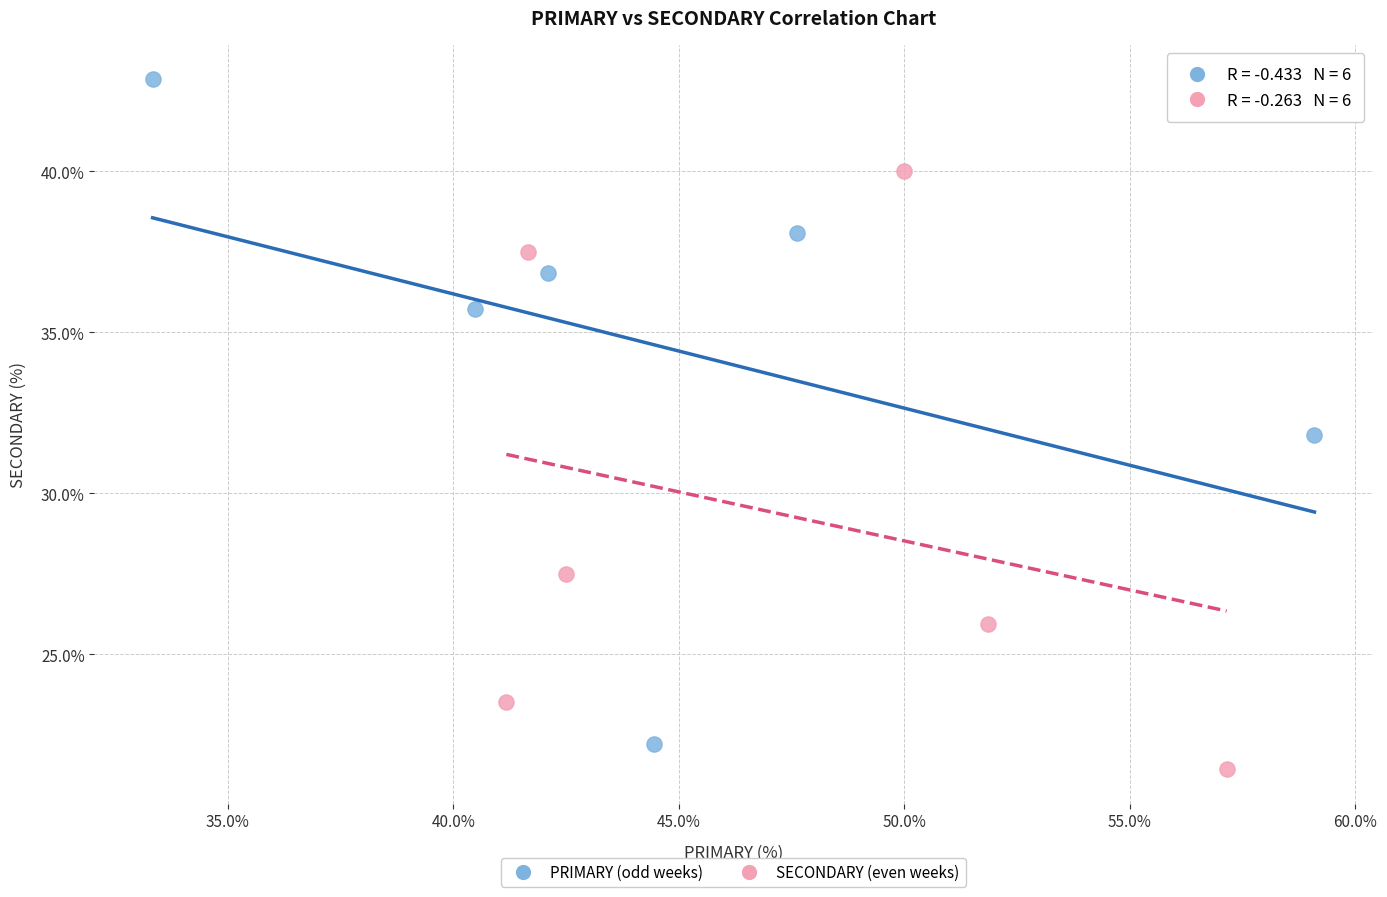

What are all the series names shown in the legend?

PRIMARY (odd weeks), SECONDARY (even weeks)